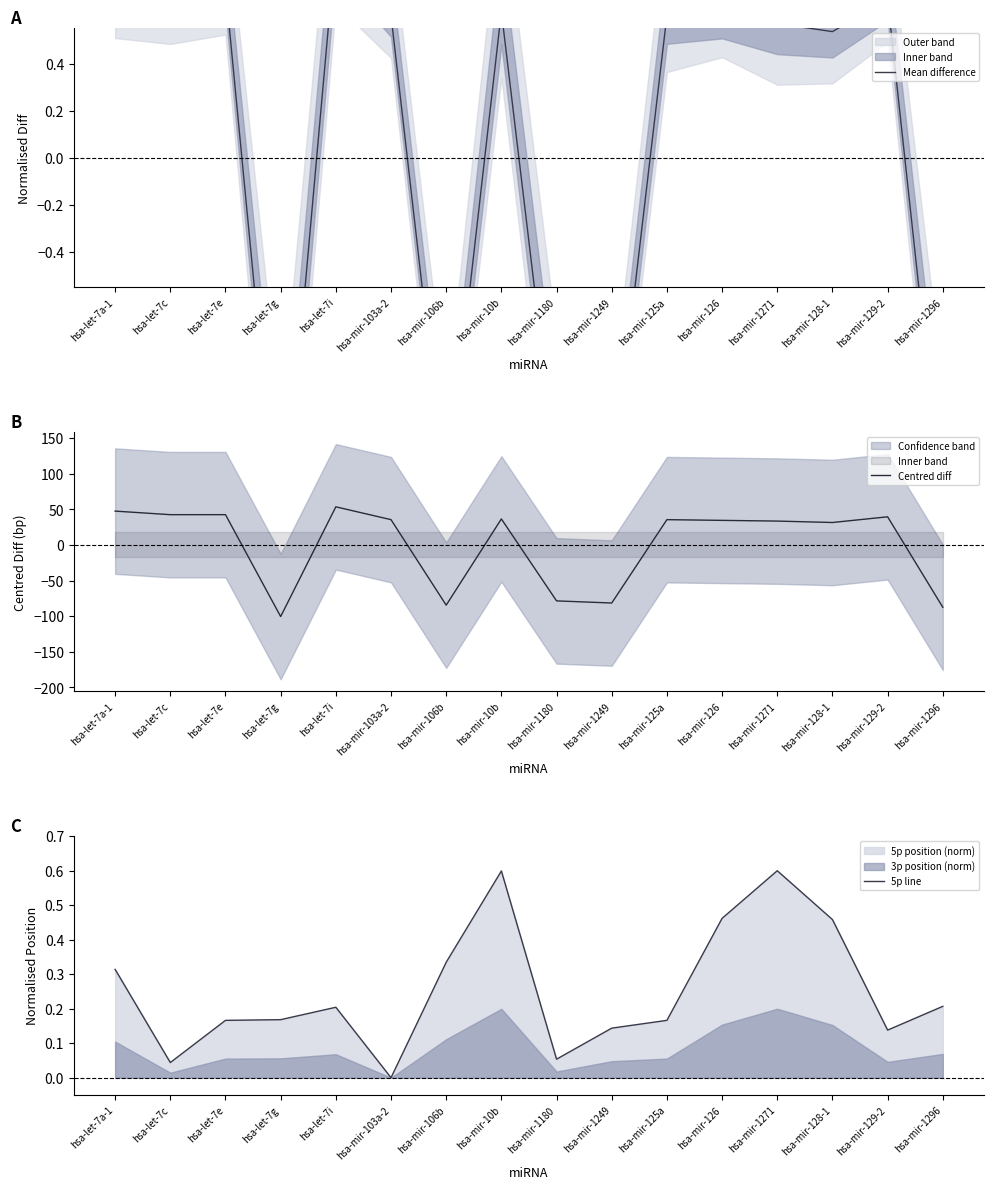

What position from the left is hsa-mir-129-2?

15